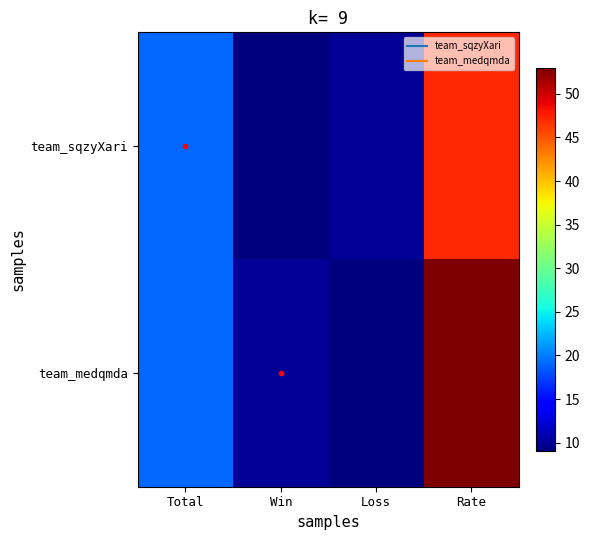

At how many categories does at least one series exceed 14?

2